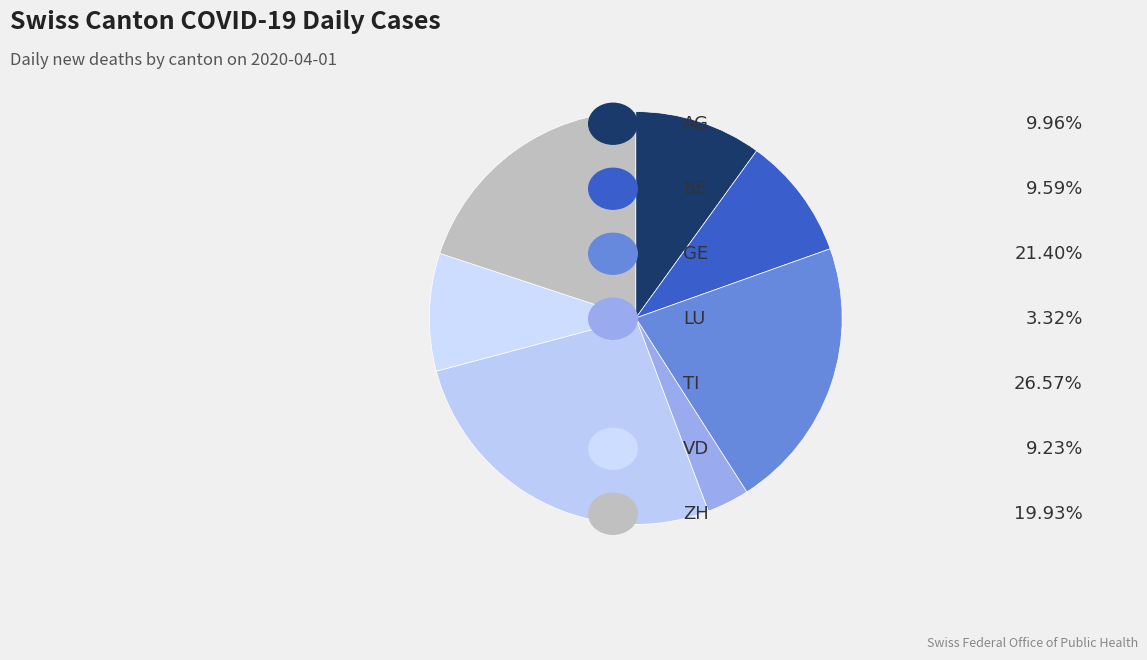

Count the number of slices in the pie.

7